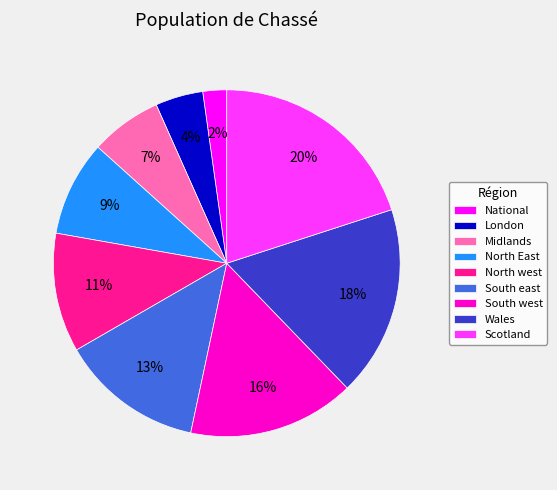

How many segments does this pie chart have?

9